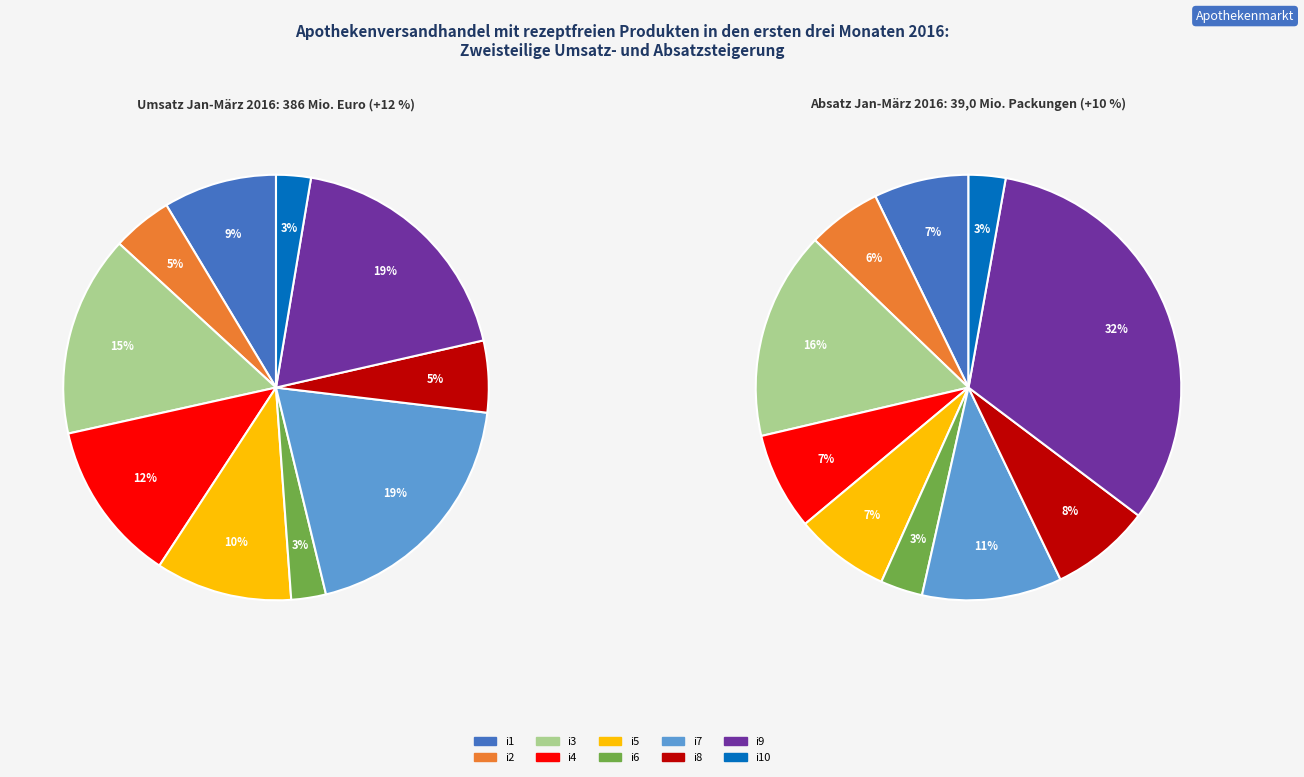

Is i2 the majority of the pie?

No